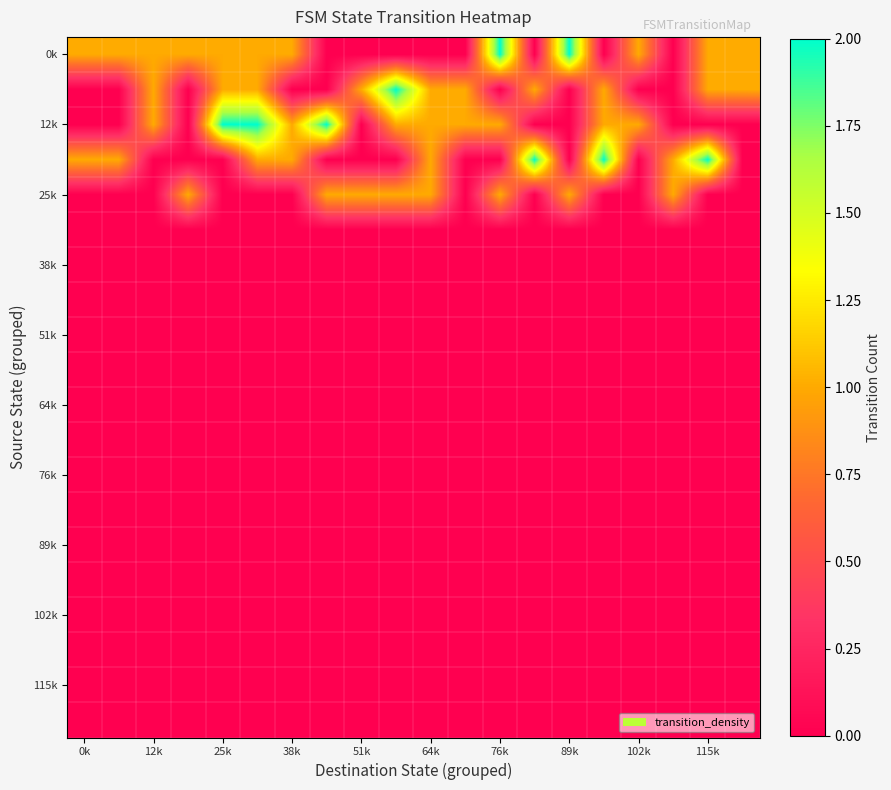

What is the greatest value displayed?

2